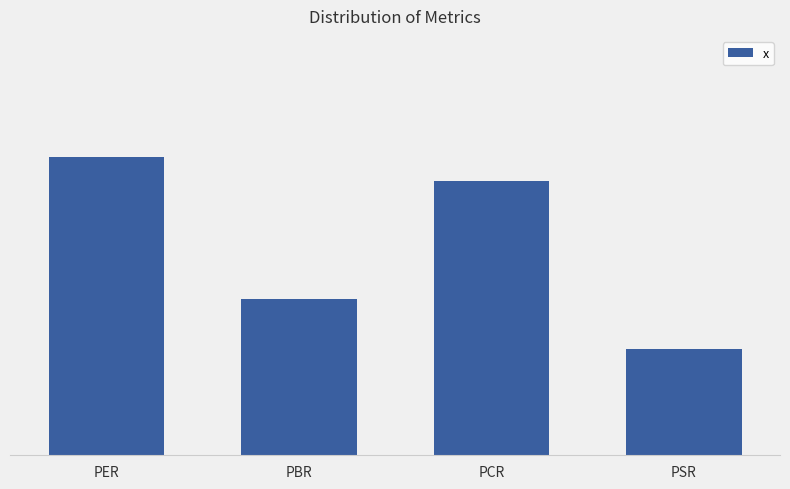

The value at PBR is 3.7. True or false?

True